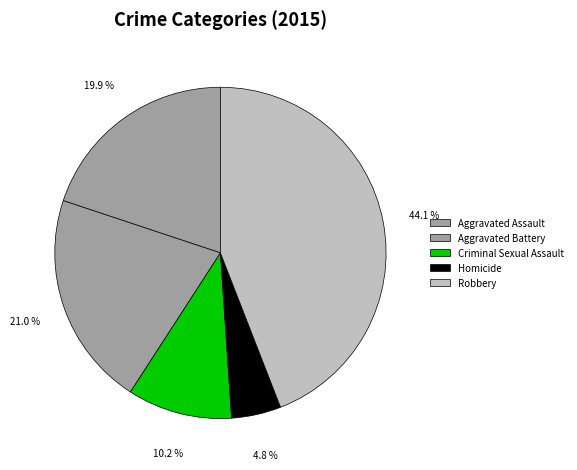

True or false: Homicide accounts for 5% of the total.

True